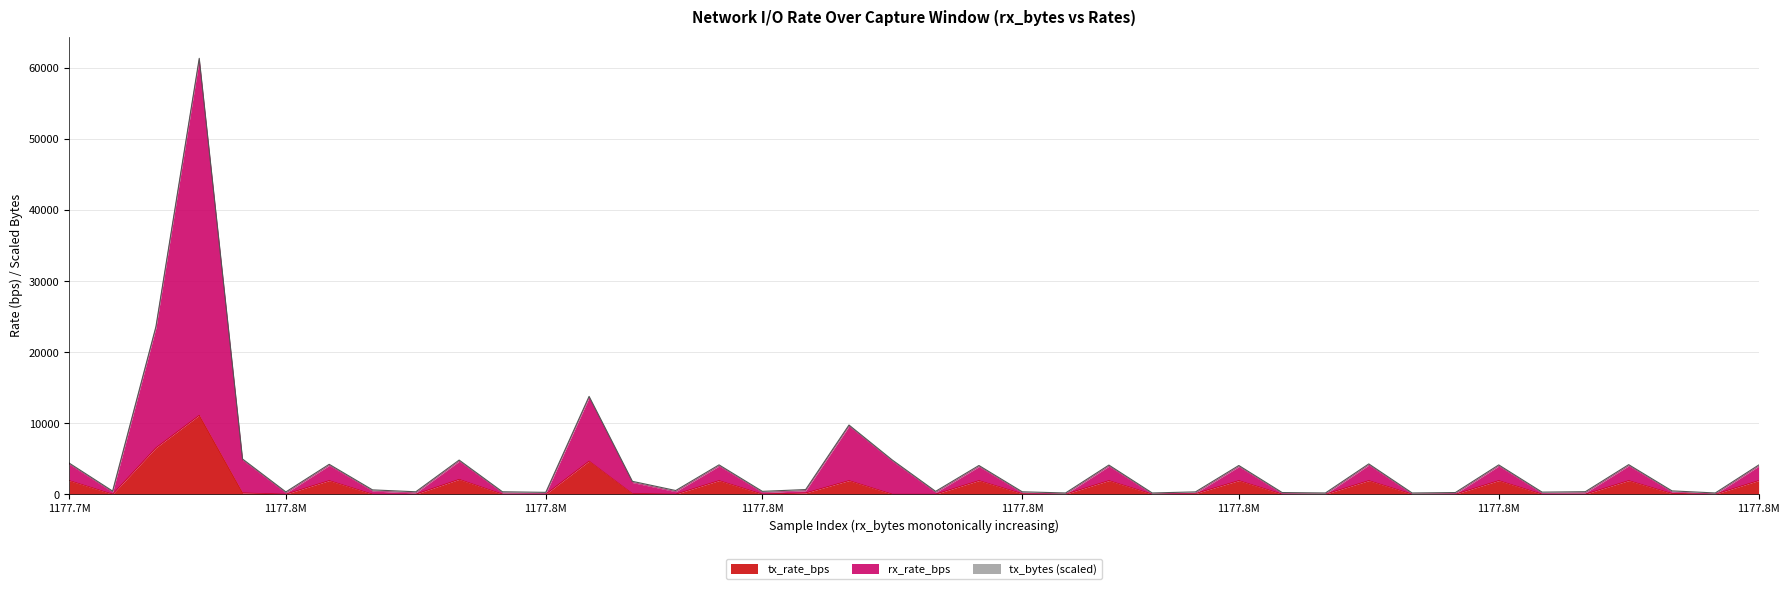

Does the chart have visible grid lines?

Yes